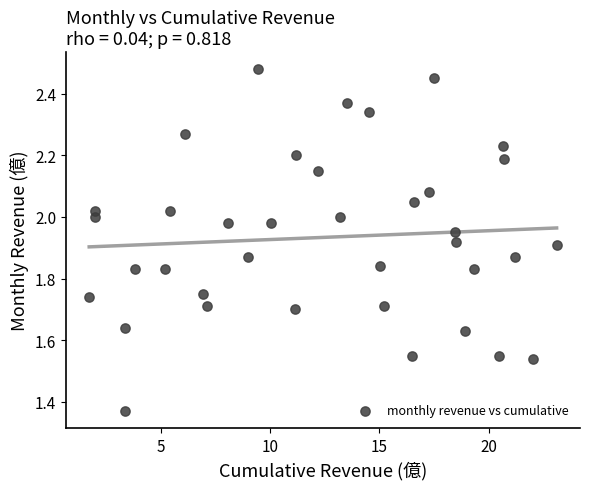

What is the range of X values (max minus min)?

21.4